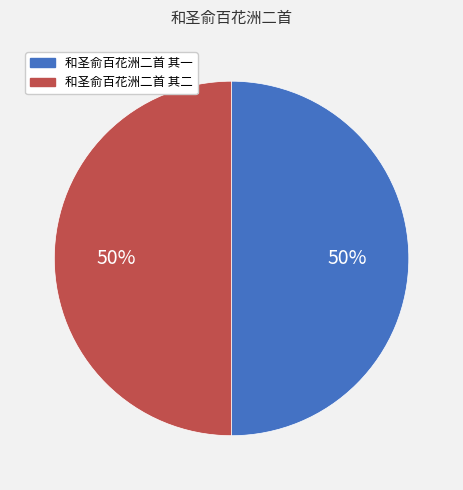

The 和圣俞百花洲二首 其二 slice represents 38% of the pie. True or false?

False